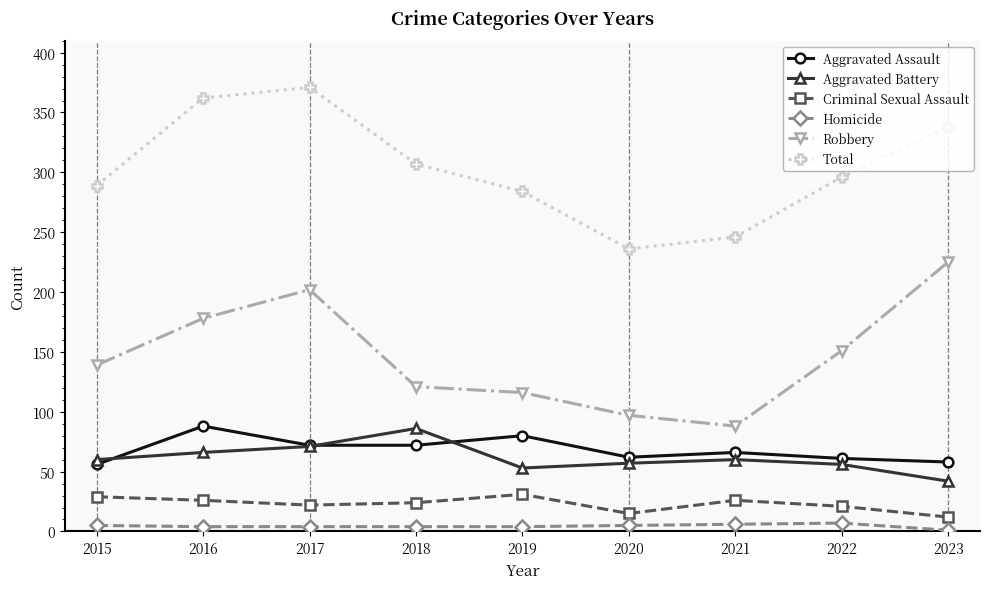

Is it true that Robbery equals 151 at 2022?

True